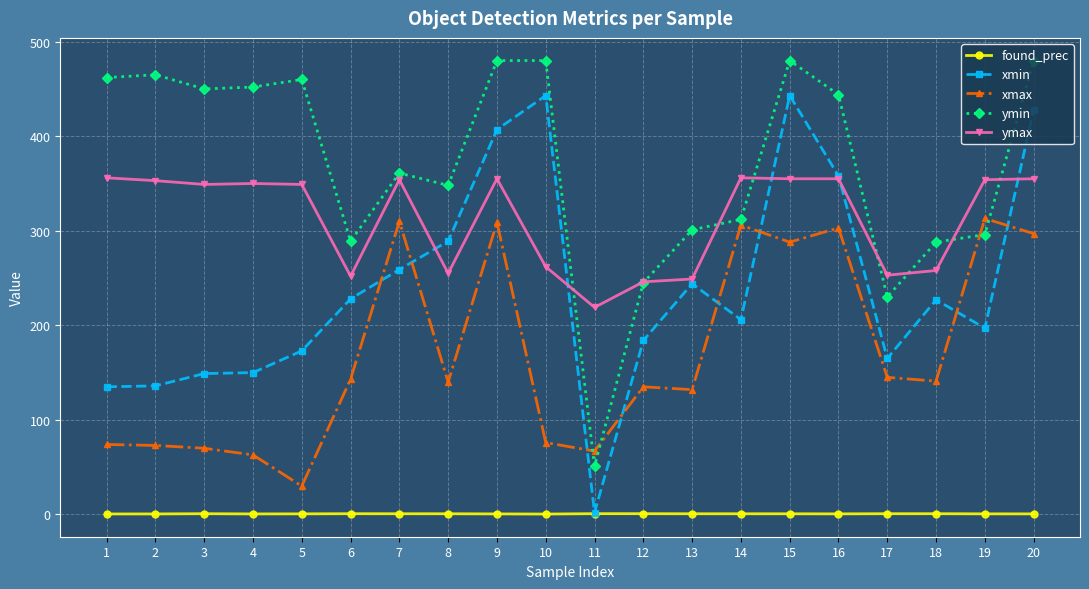

Rank the series at 19 from highest to lowest value.

ymax, xmax, ymin, xmin, found_prec